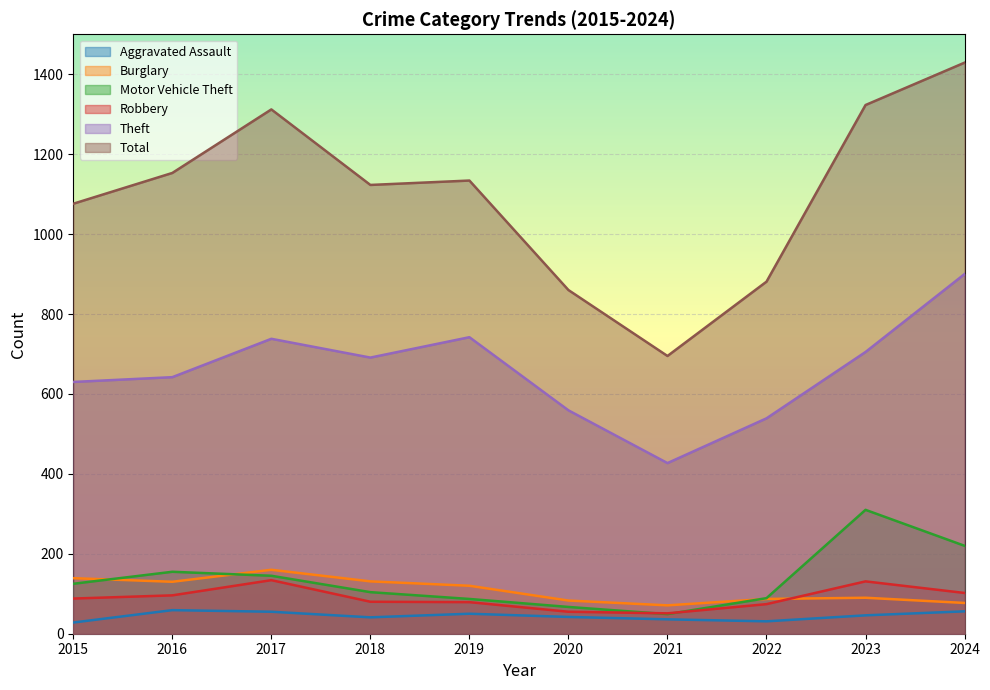

What is the value of the Total point at the 6th from the left?

860